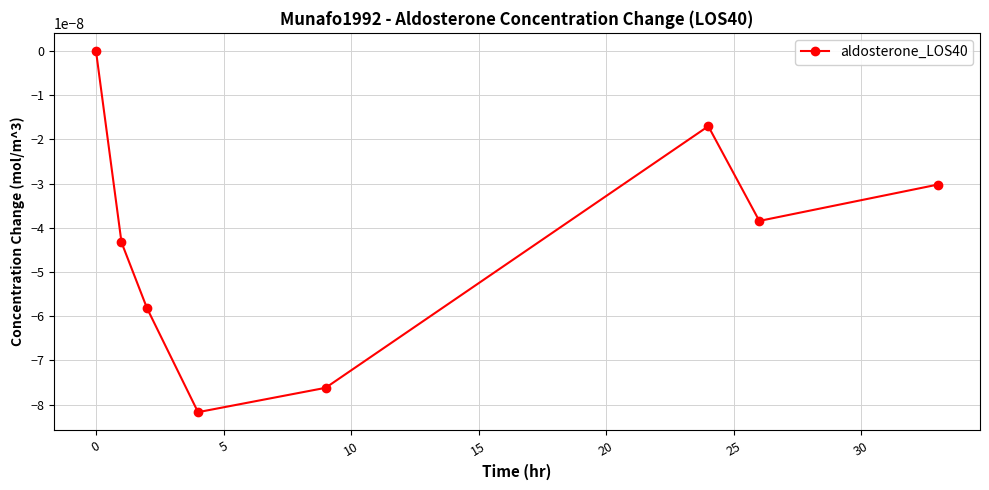

How many points are higher than both their immediate neighbors (excluding endpoints)?

1